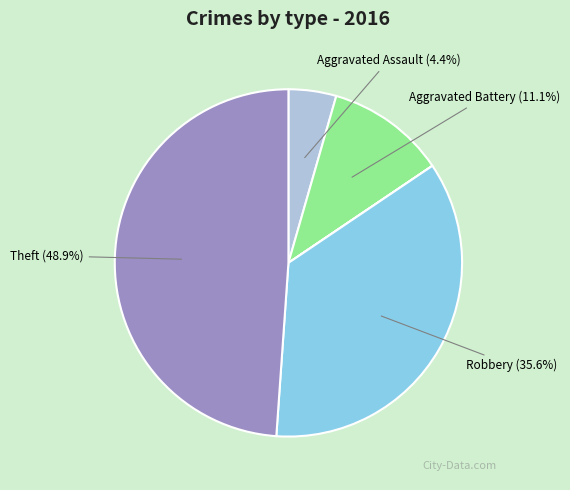

Is there any slice that represents more than half of the pie?

No